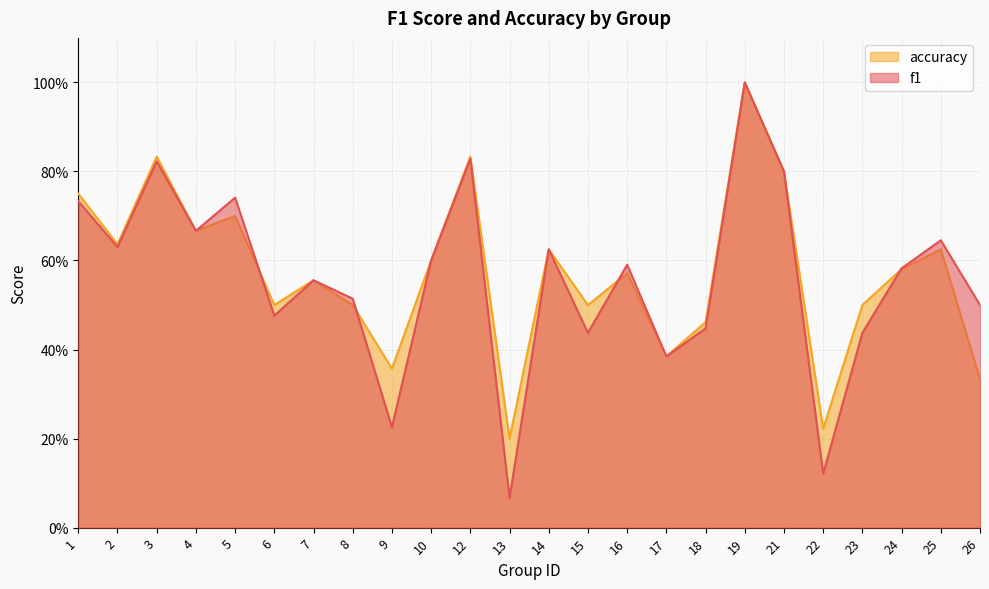

What is the average value of the accuracy series?

0.6